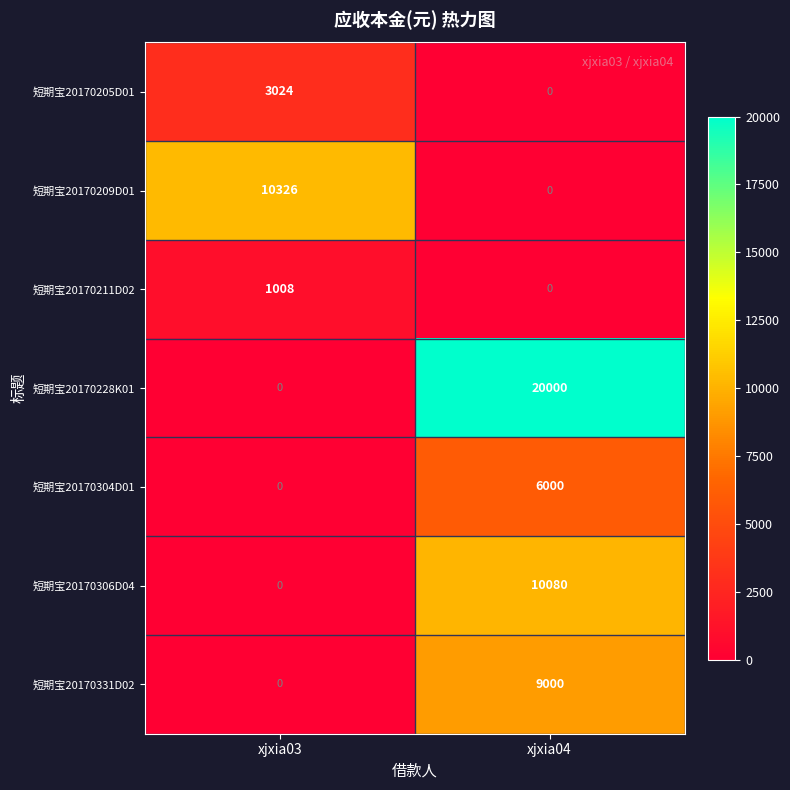

What is the sum of the 短期宝20170306D04 values at xjxia03 and xjxia04?

10080